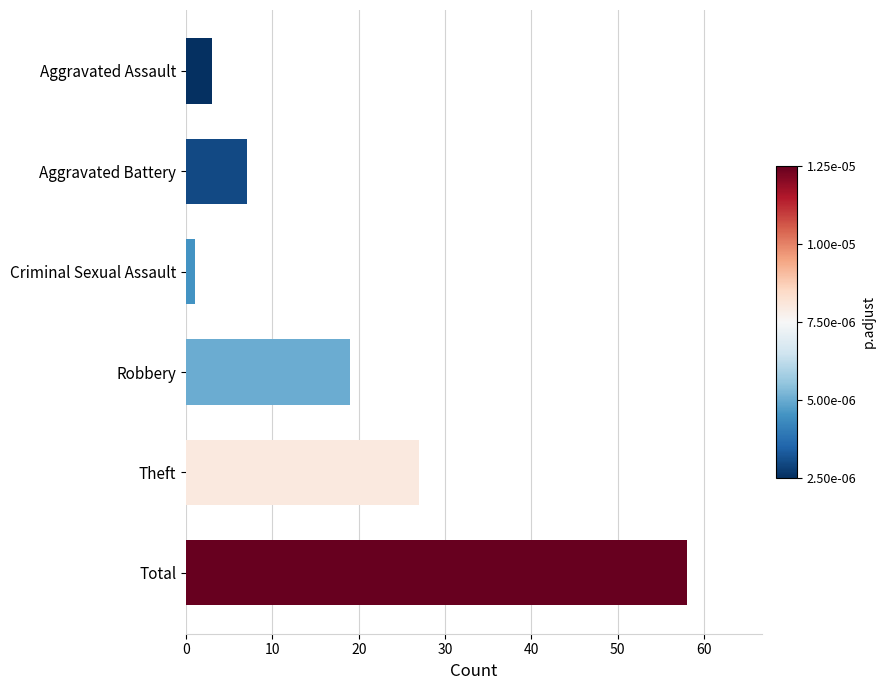

Reading bottom to top, what are all the values shown in this chart?

Total=58	Theft=27	Robbery=19	Criminal Sexual Assault=1	Aggravated Battery=7	Aggravated Assault=3